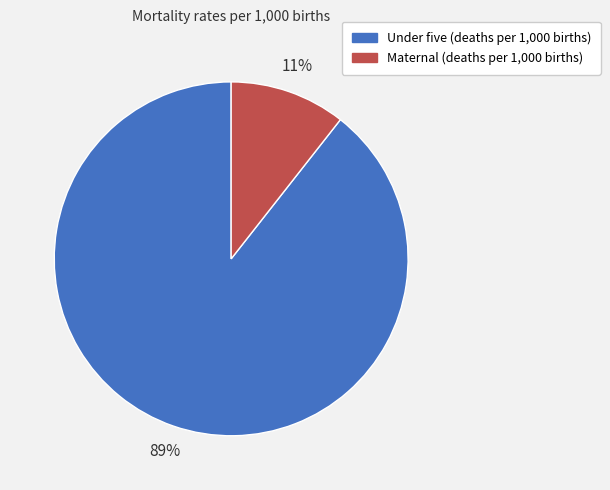

Is it true that Maternal (deaths per 1,000 births) is 23% of the pie?

False